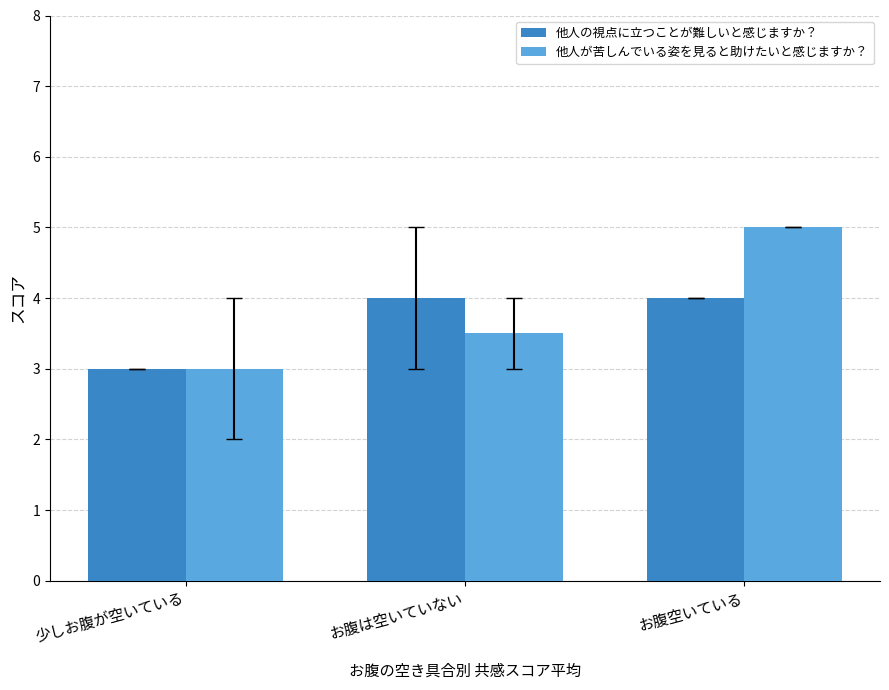

At which category does the chart reach its peak across all series?

お腹空いている